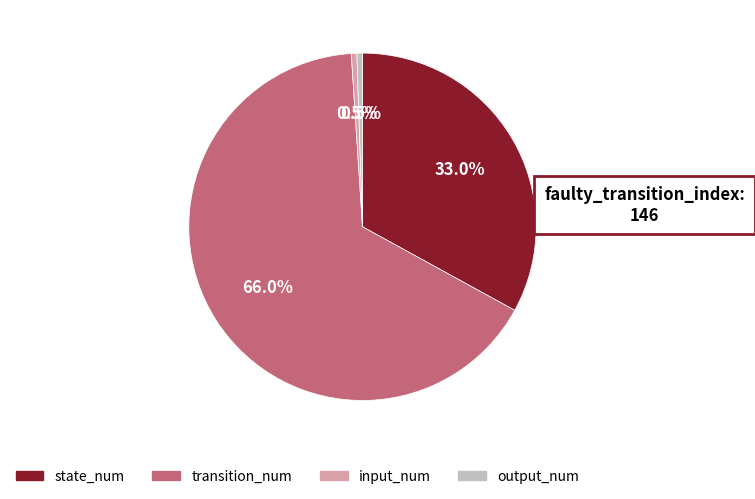

To the nearest percent, what is the average slice percentage?

25%